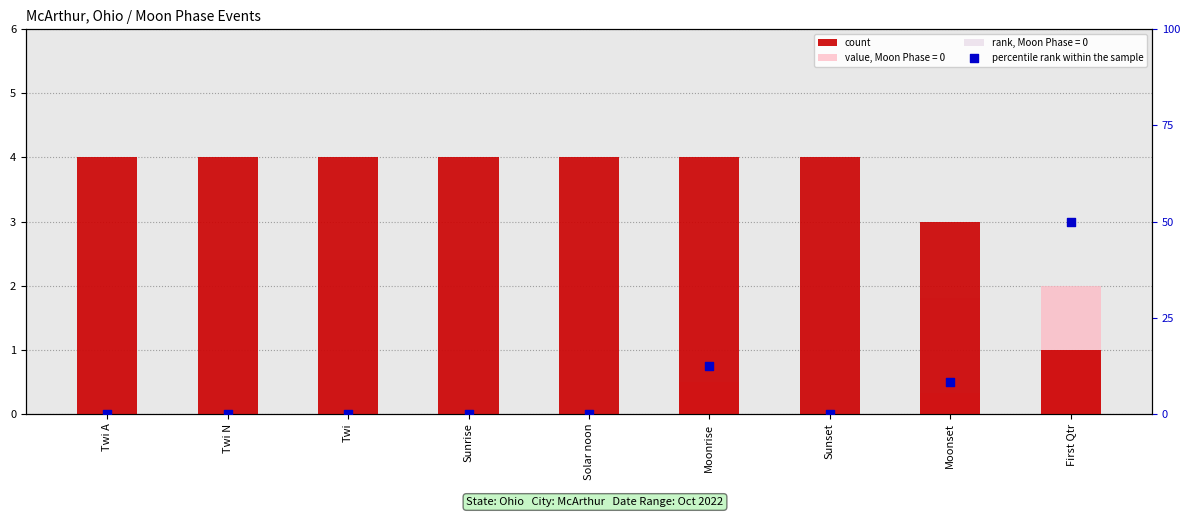

Which series has the largest total across all categories?

percentile rank within the sample